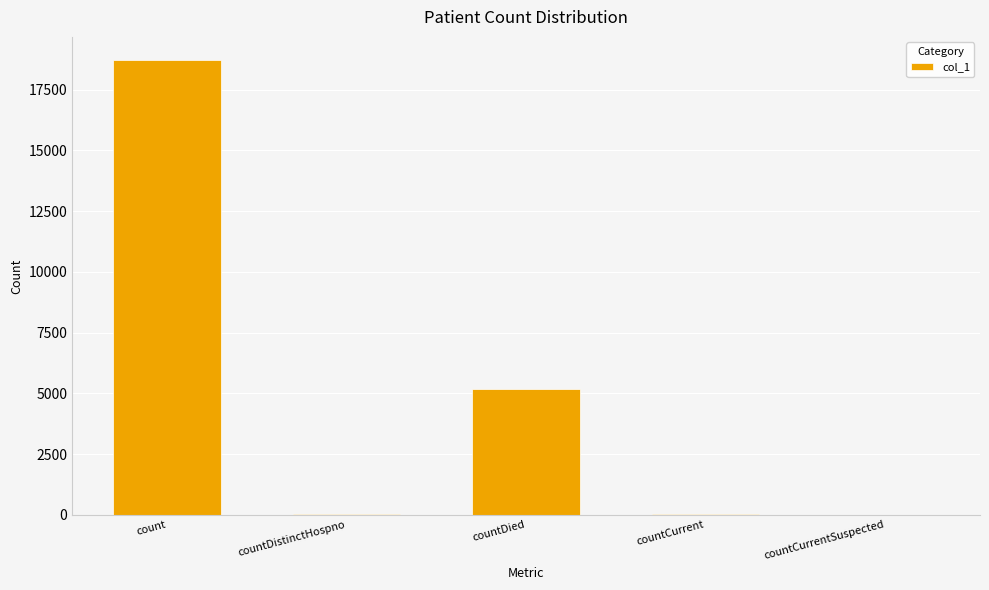

Which has a higher value, countDied or countCurrent?

countDied